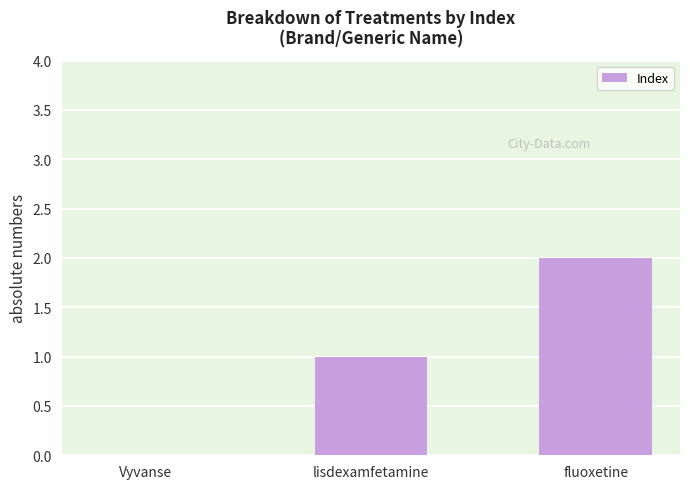

What is the change in value from Vyvanse to lisdexamfetamine?

+1